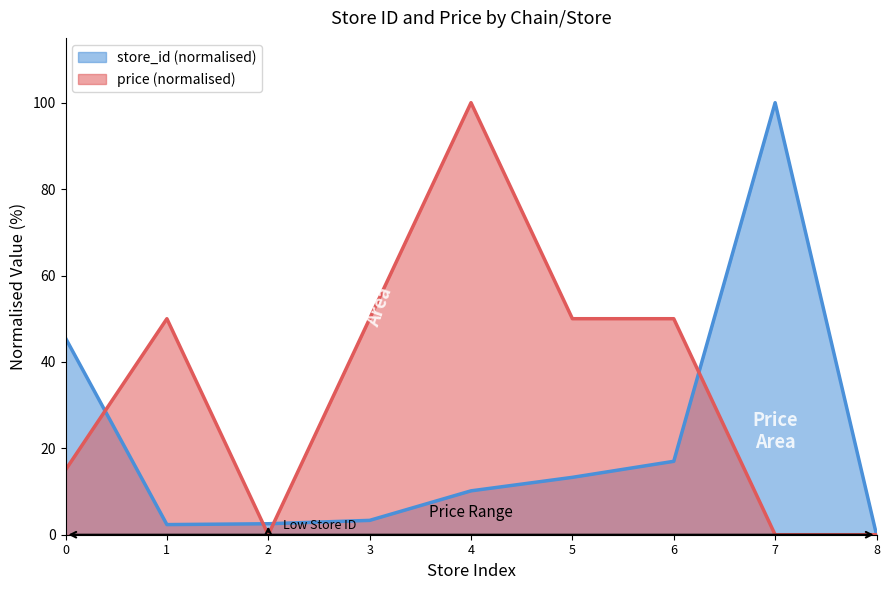

What is the highest value of the store_id (normalised) series?

100.0